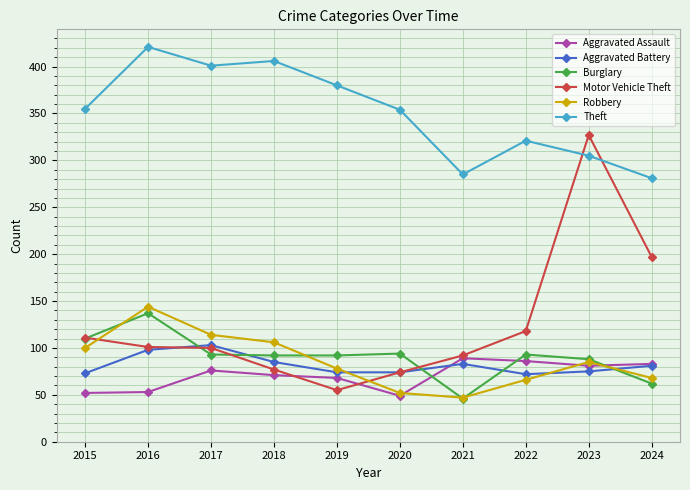

What is the total value across all series at 2019?

747